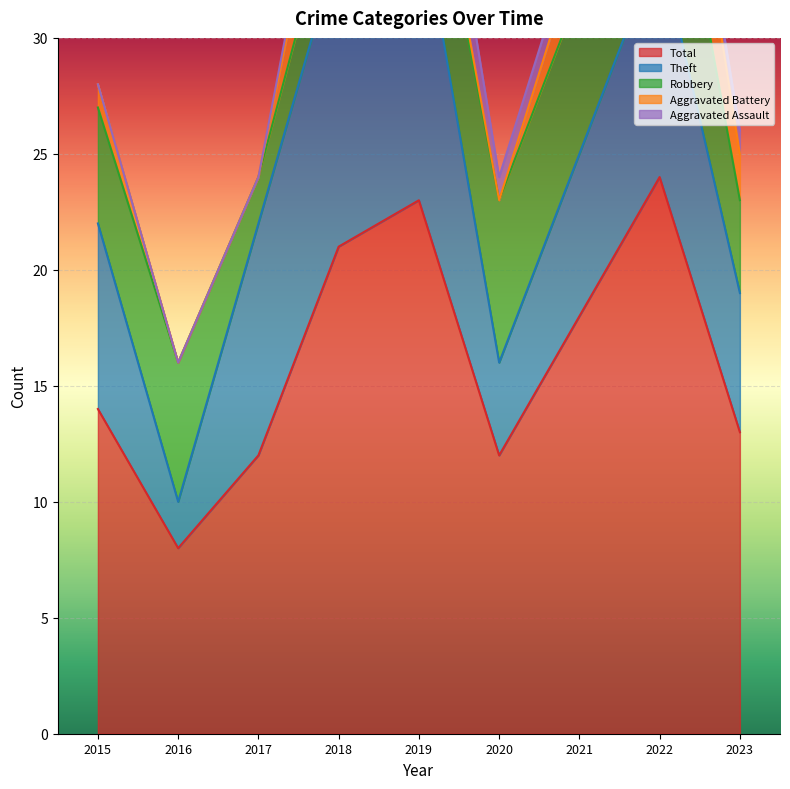

At which label does Total reach its minimum?

2016